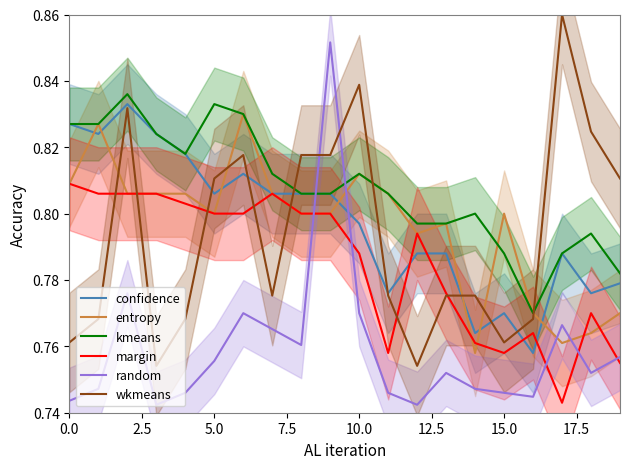

How many margin values are between 0 and 1?

20